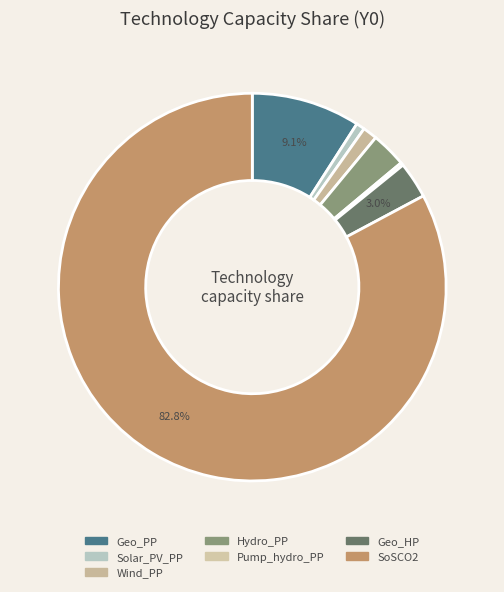

True or false: Geo_HP accounts for 3% of the total.

True